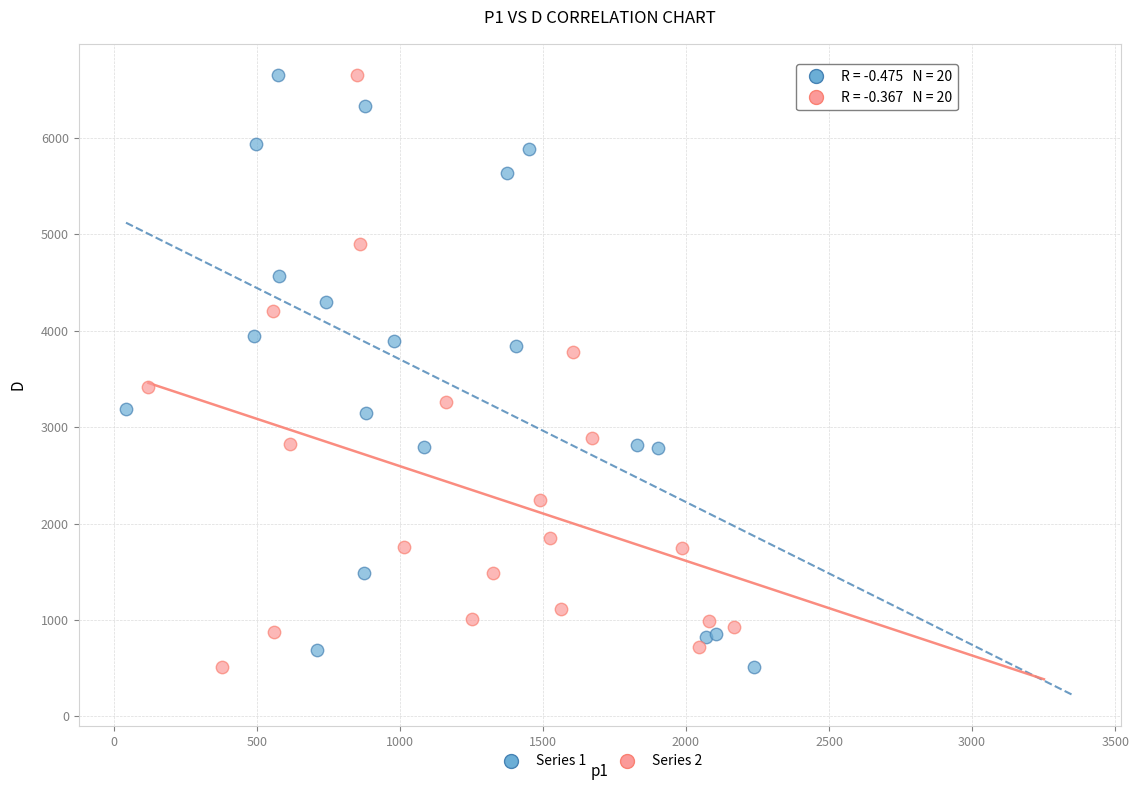

What are all the series names shown in the legend?

Series 1, Series 2